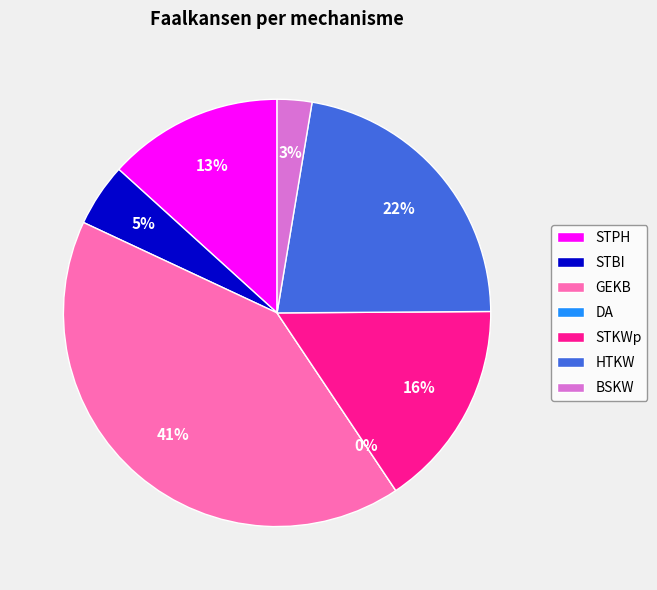

What percentage is the STKWp slice, to the nearest percent?

16%